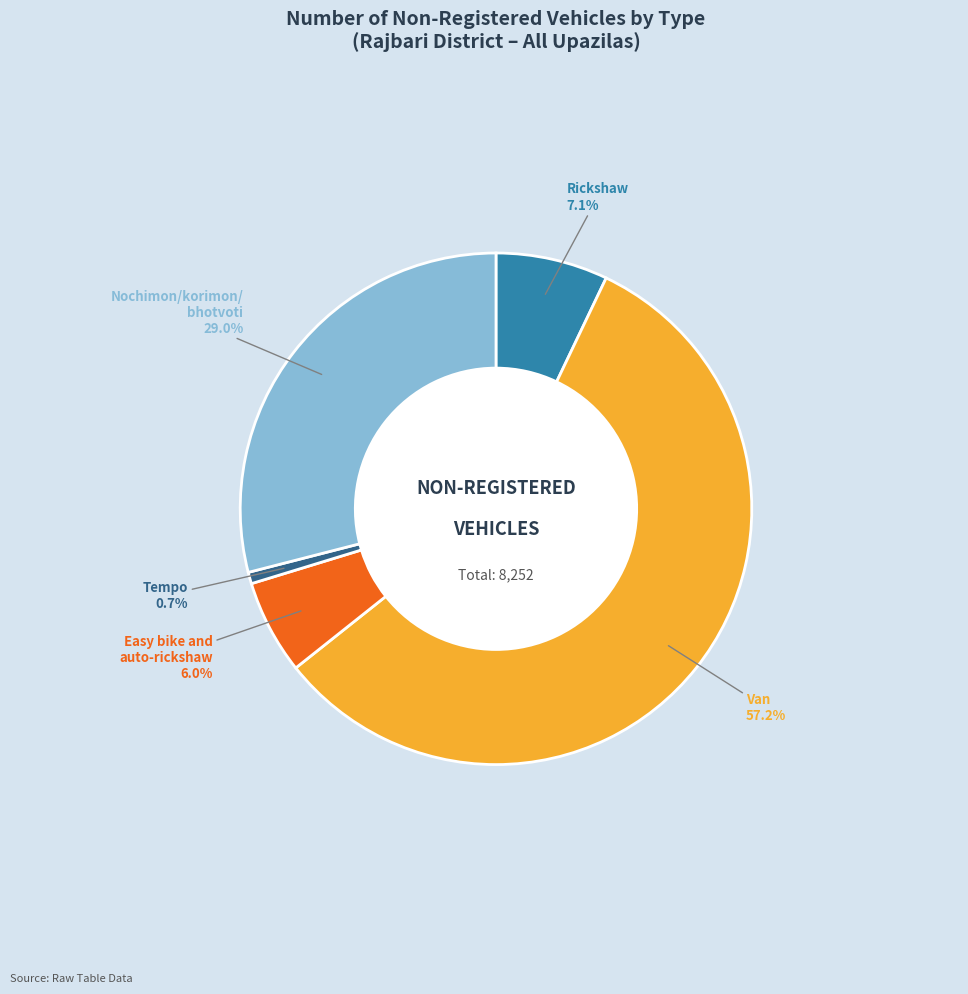

How much of the chart is everything except Nochimon/korimon/
bhotvoti?

71.0%